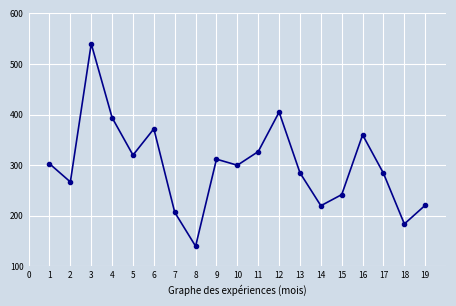

How many data points are less than 300?

9